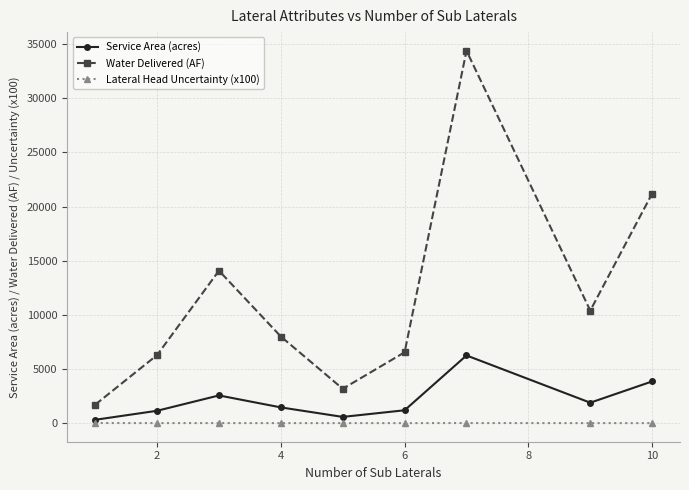

Which series has the largest total across all categories?

Water Delivered (AF)